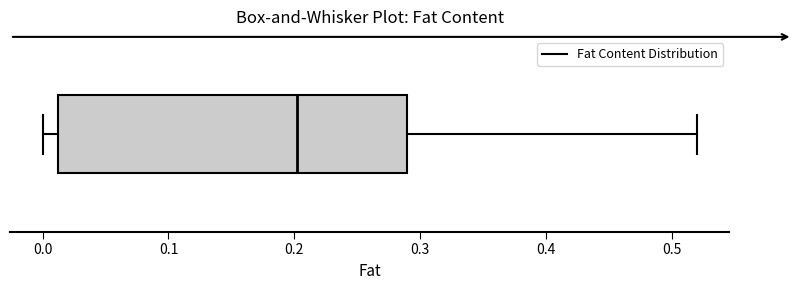

Read this box plot against the x-axis: the position of the median line, the range covered by the box, and the ends of both whiskers. The values are not printed on the chart, so give them approximately, as read against the axis.

median 0.20, box 0.01 to 0.29, whiskers 0.00 to 0.52